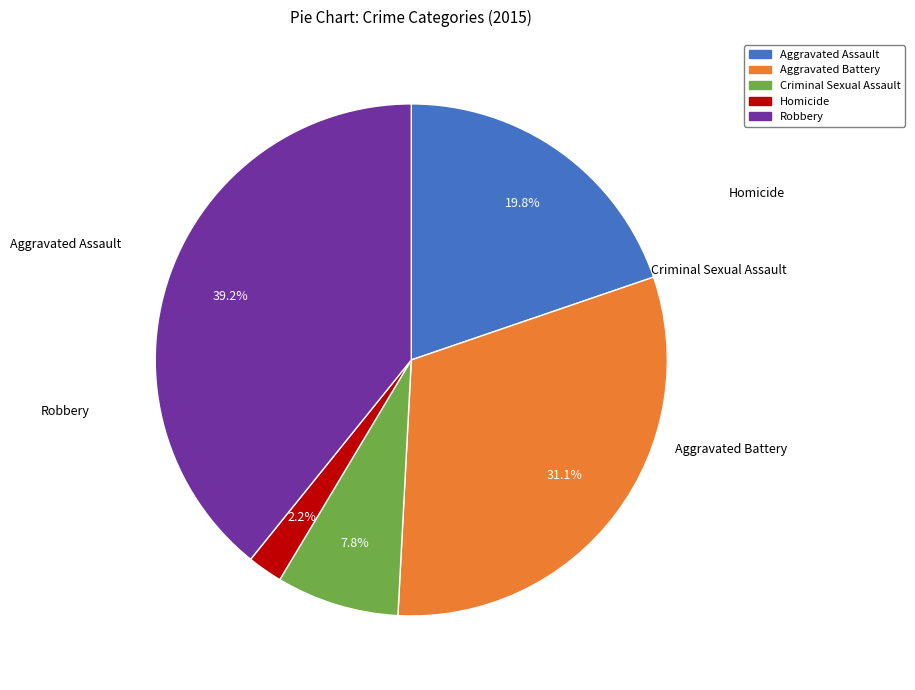

True or false: Robbery accounts for 52% of the total.

False